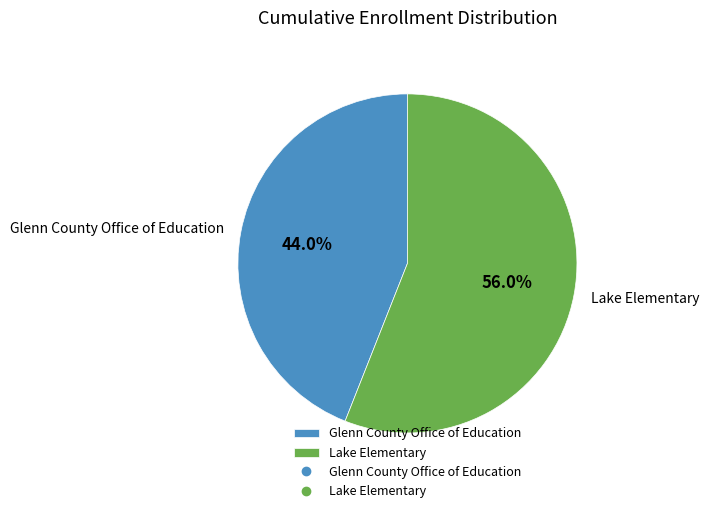

How many slices are in this pie chart?

2